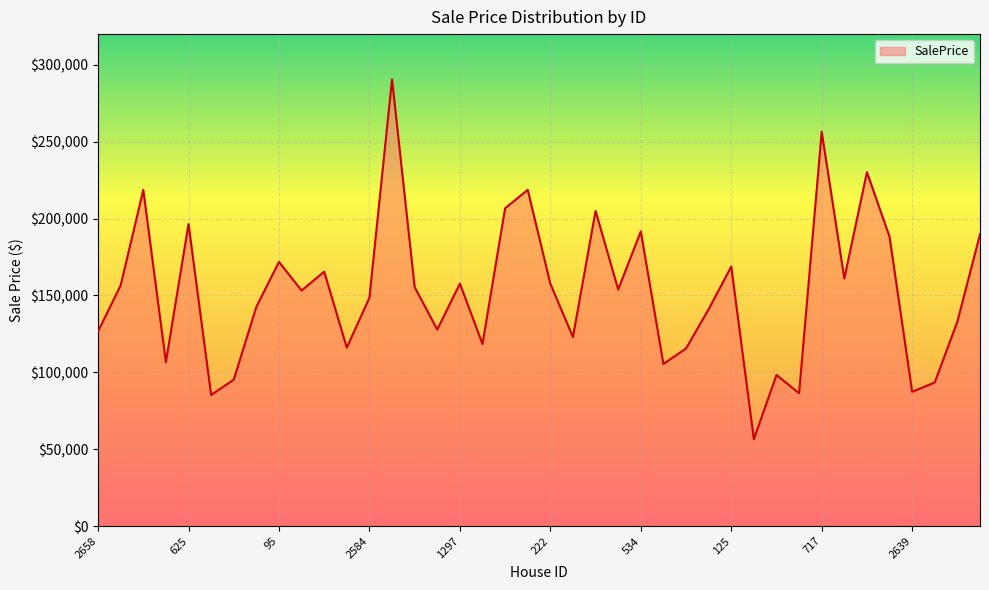

What is the smallest value displayed?

56511.1